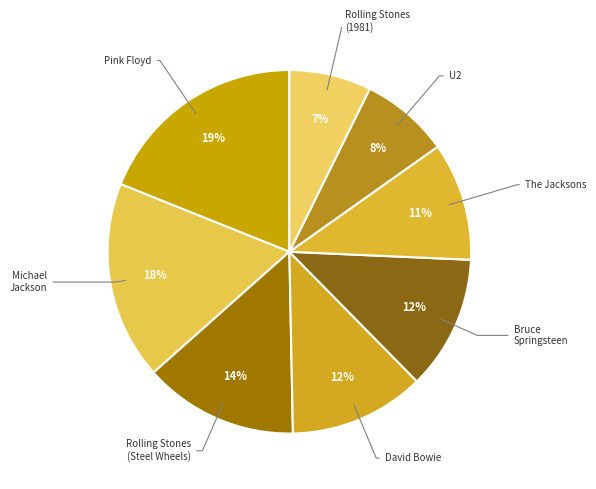

Rank the categories by value from highest to lowest.

Pink Floyd, Michael Jackson, The Rolling Stones (Steel Wheels), David Bowie, Bruce Springsteen, The Jacksons, U2, The Rolling Stones (1981)